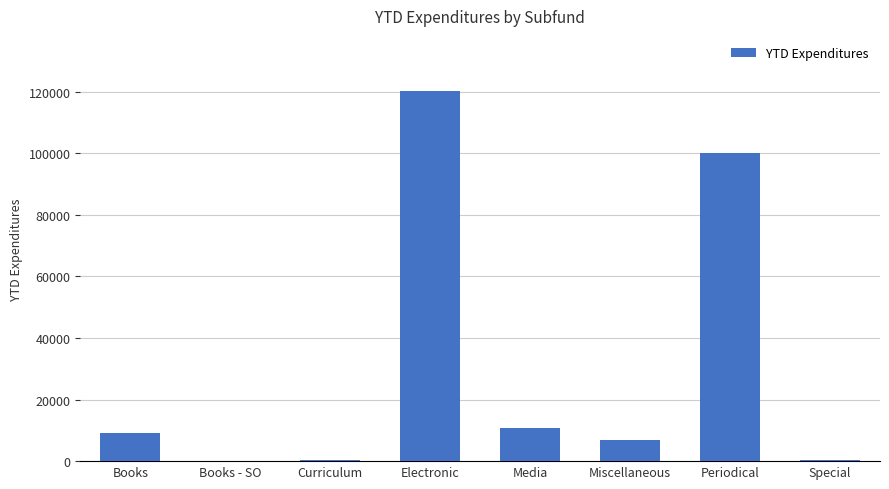

Approximately how many times larger is the value at Books compared to Books - SO?

644.3